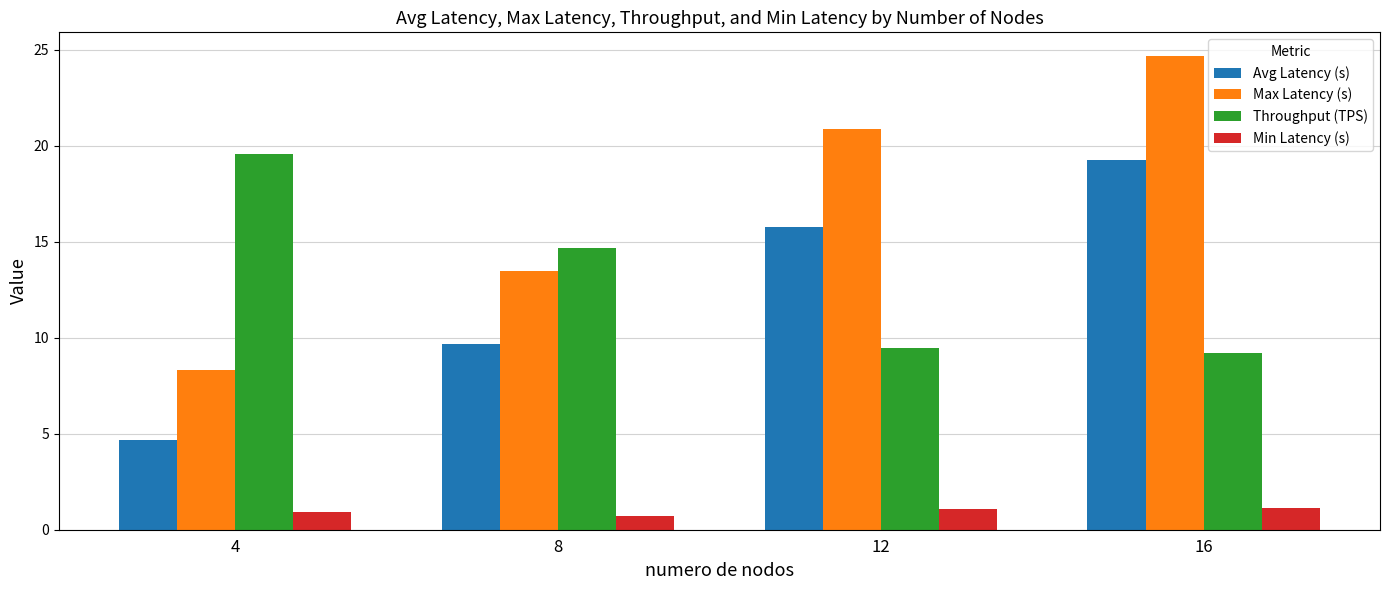

Rank the series at 4 from highest to lowest value.

Throughput (TPS), Max Latency (s), Avg Latency (s), Min Latency (s)